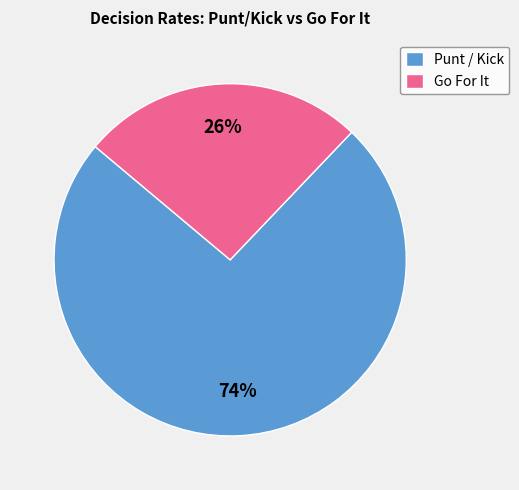

To the nearest percent, what portion does Punt / Kick represent?

74%